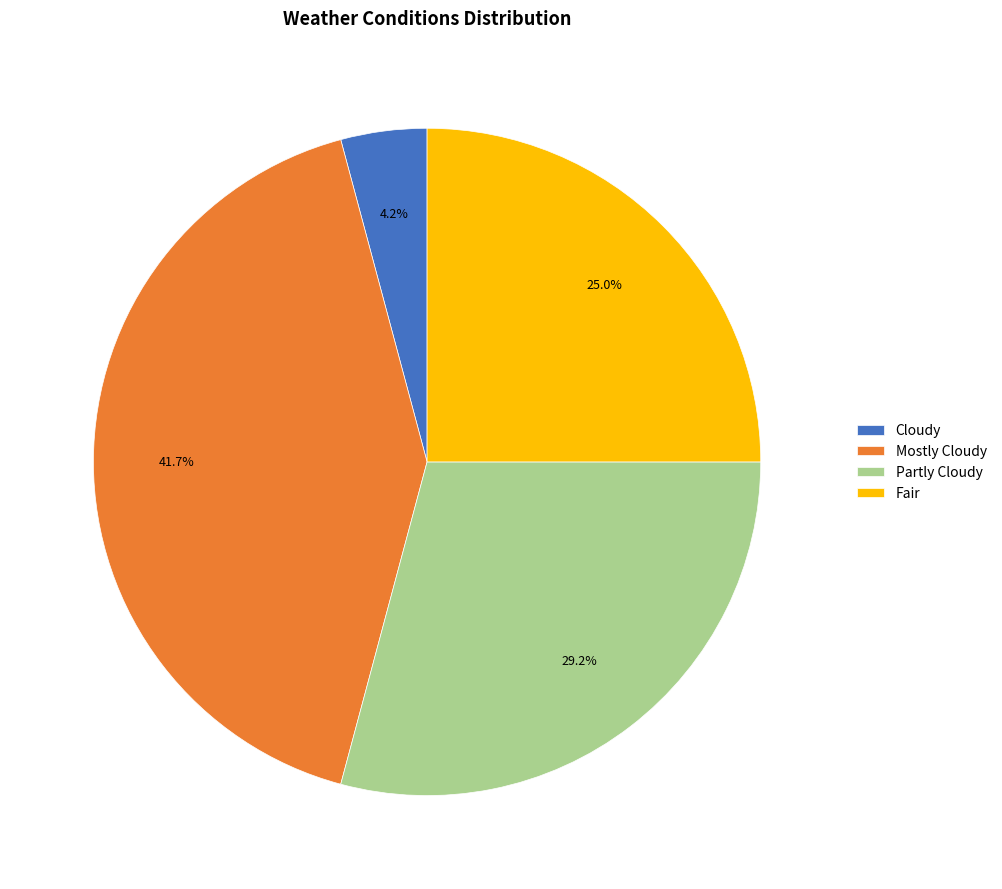

Between Partly Cloudy and Cloudy, which is larger?

Partly Cloudy